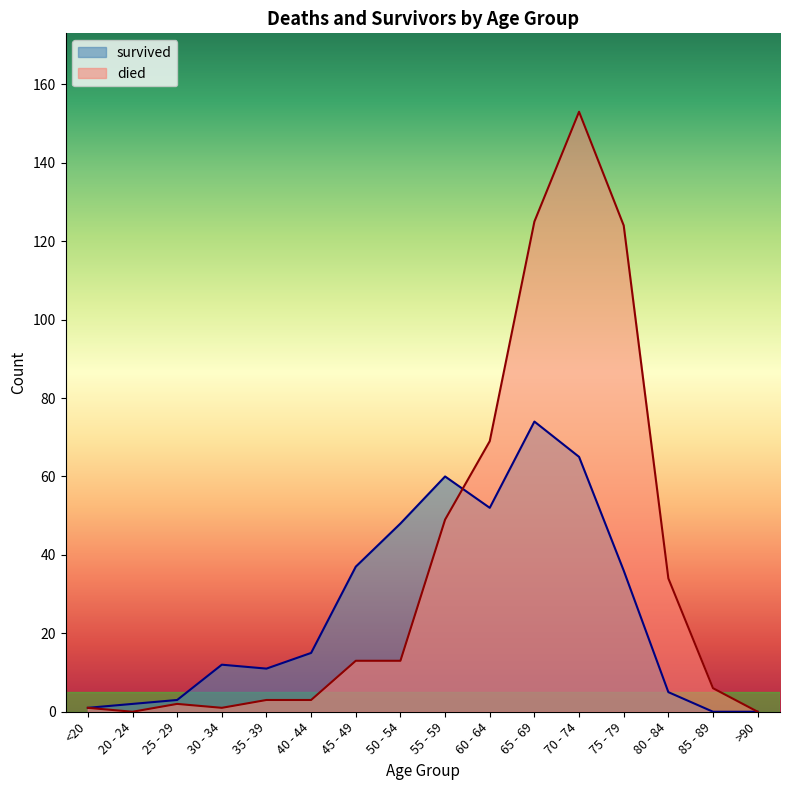

What is the value of the survived point at the 14th from the left?

5